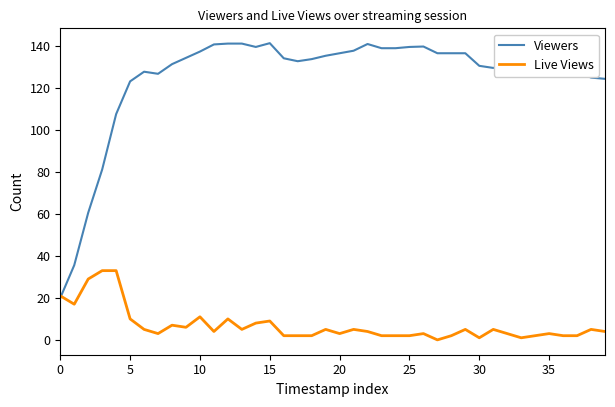

What is the minimum value for Viewers?

20.0